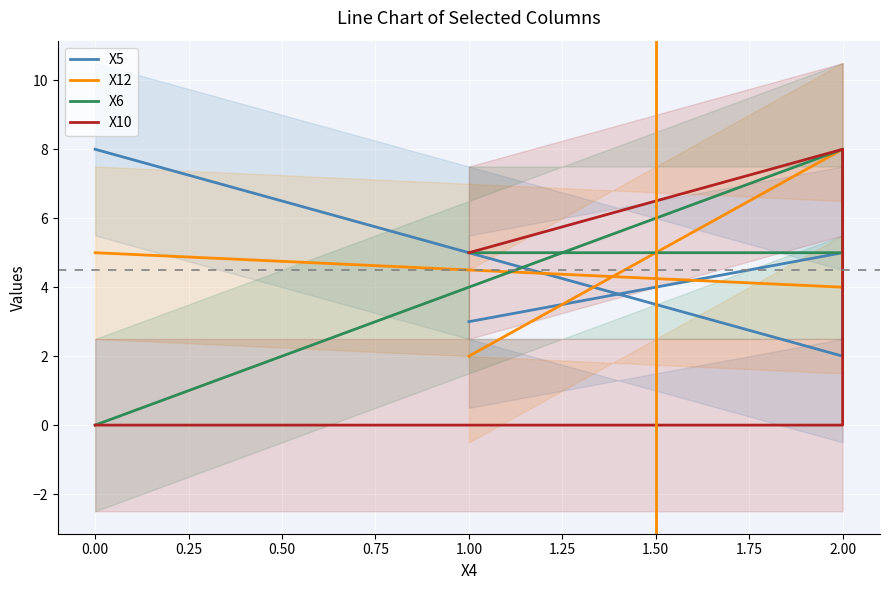

The value of X5 at 0.00 is 8. True or false?

True